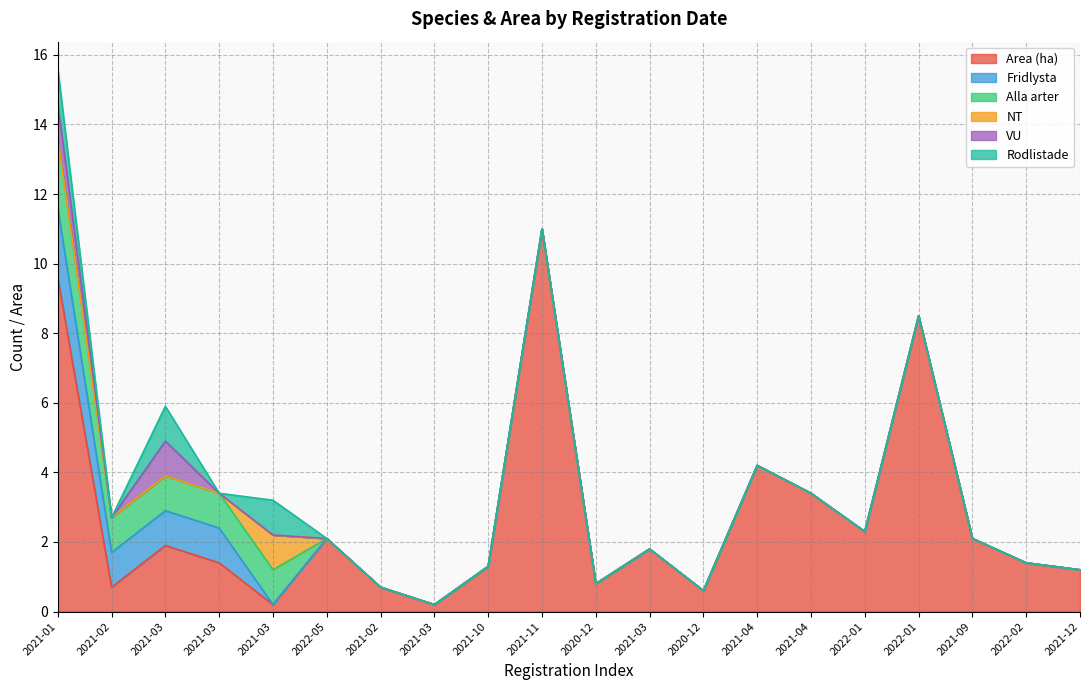

What is the sum of all Fridlysta values?

5.0